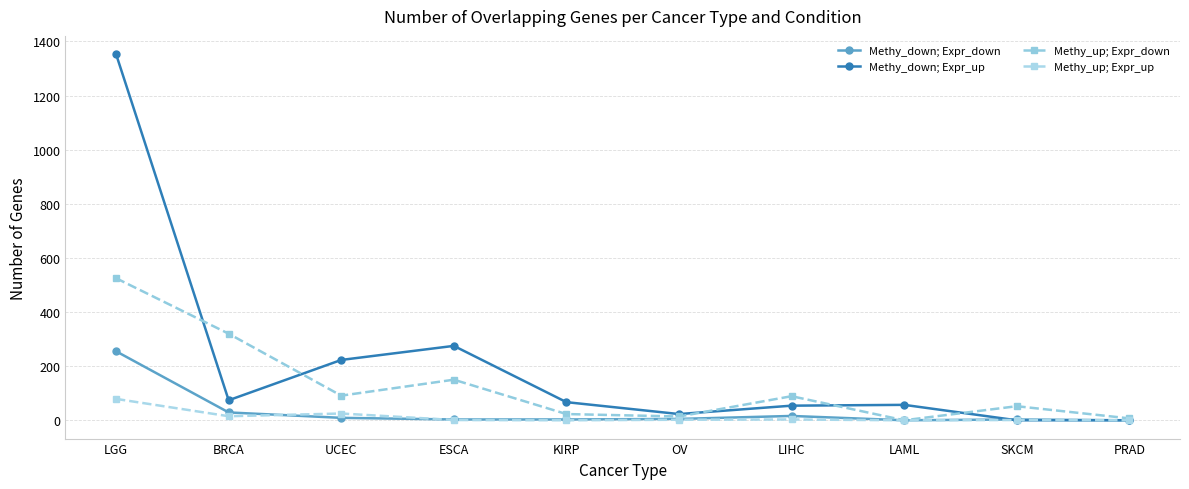

What are all the series names shown in the legend?

Methy_down; Expr_down, Methy_down; Expr_up, Methy_up; Expr_down, Methy_up; Expr_up